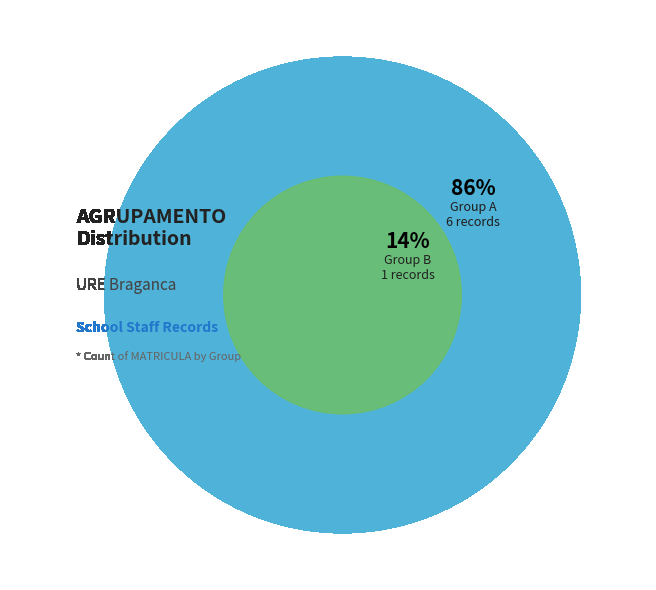

True or false: B accounts for 28% of the total.

False